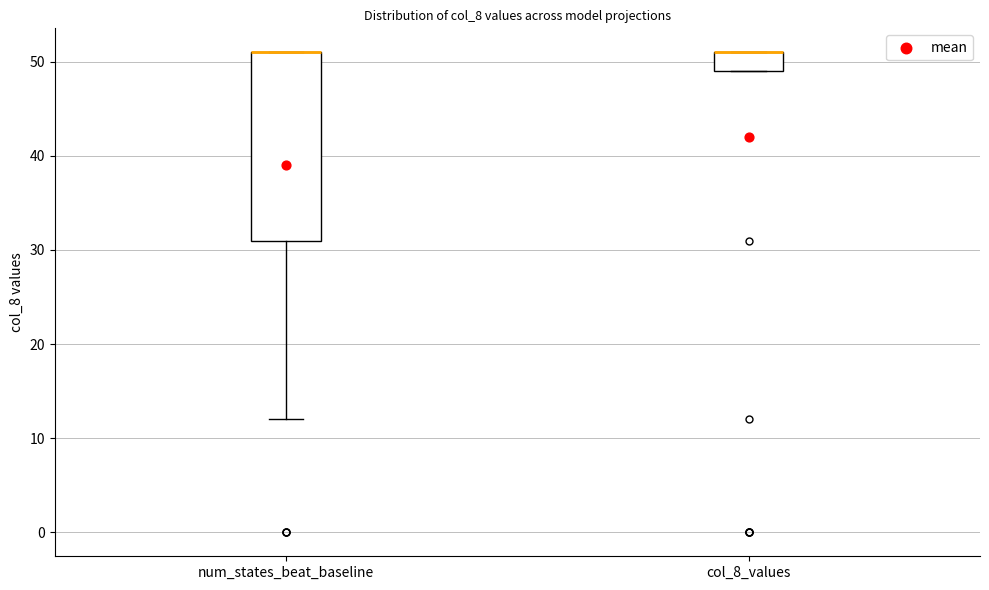

Comparing the boxes themselves (not the whiskers), which one is the tallest?

num_states_beat_baseline